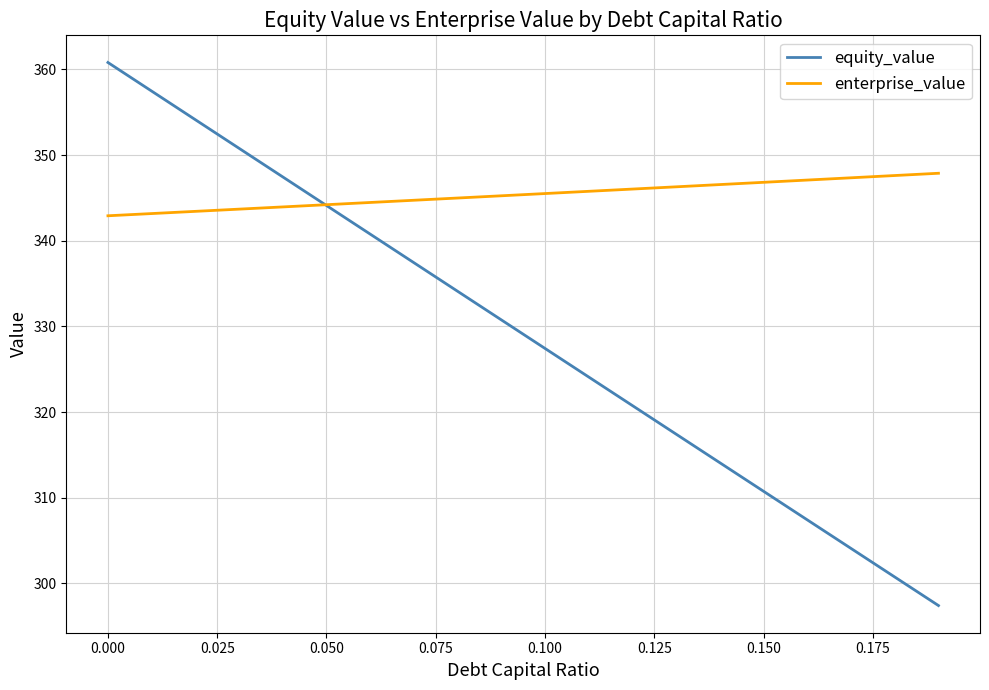

What is the lowest value of the equity_value series?

297.4